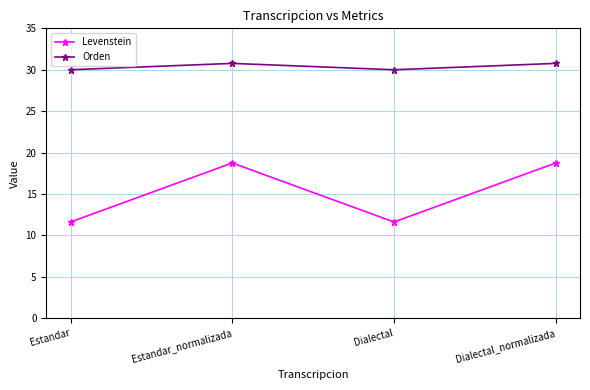

What is the maximum value shown in the chart?

30.8